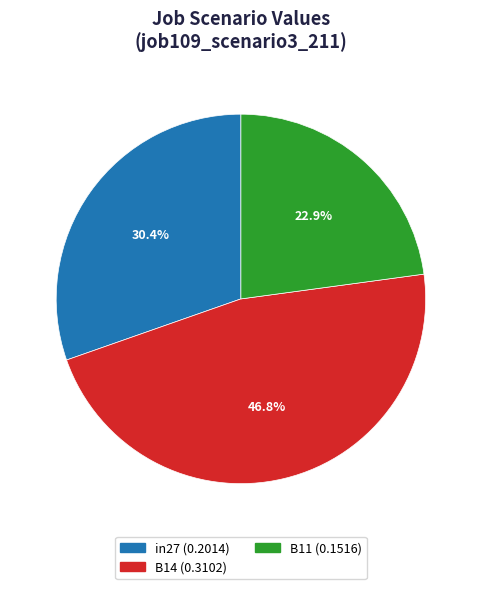

Which has a higher value, in27 or B11?

in27